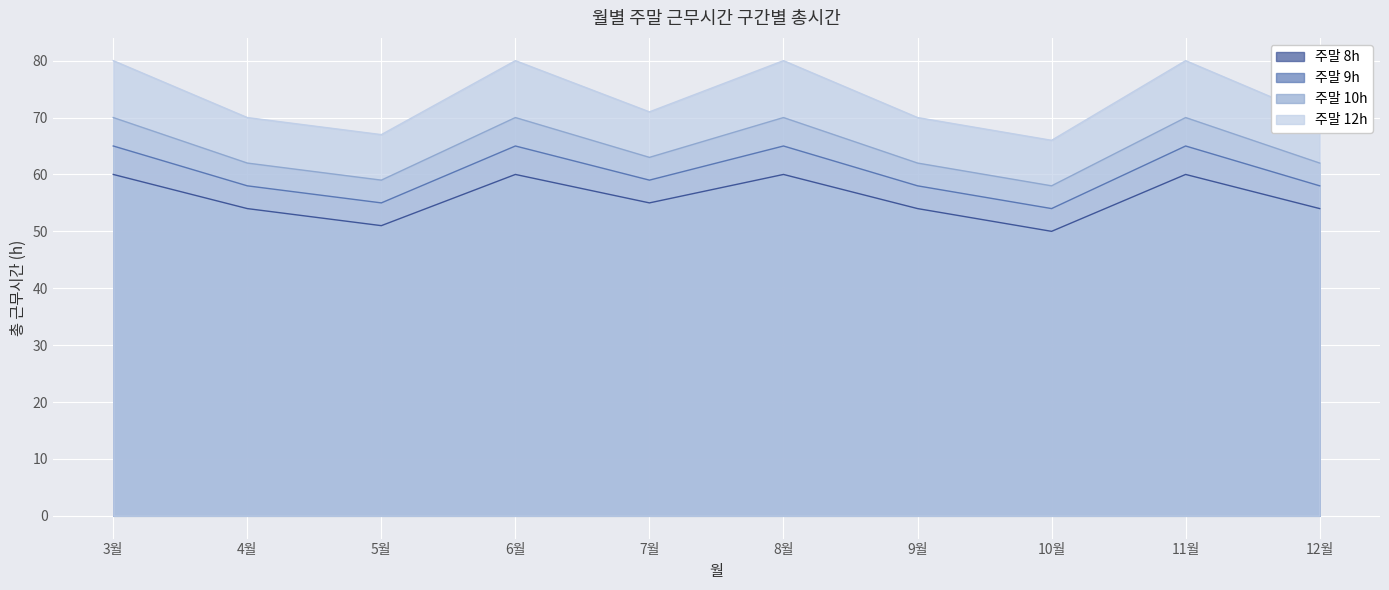

How many data points does each series have?

10